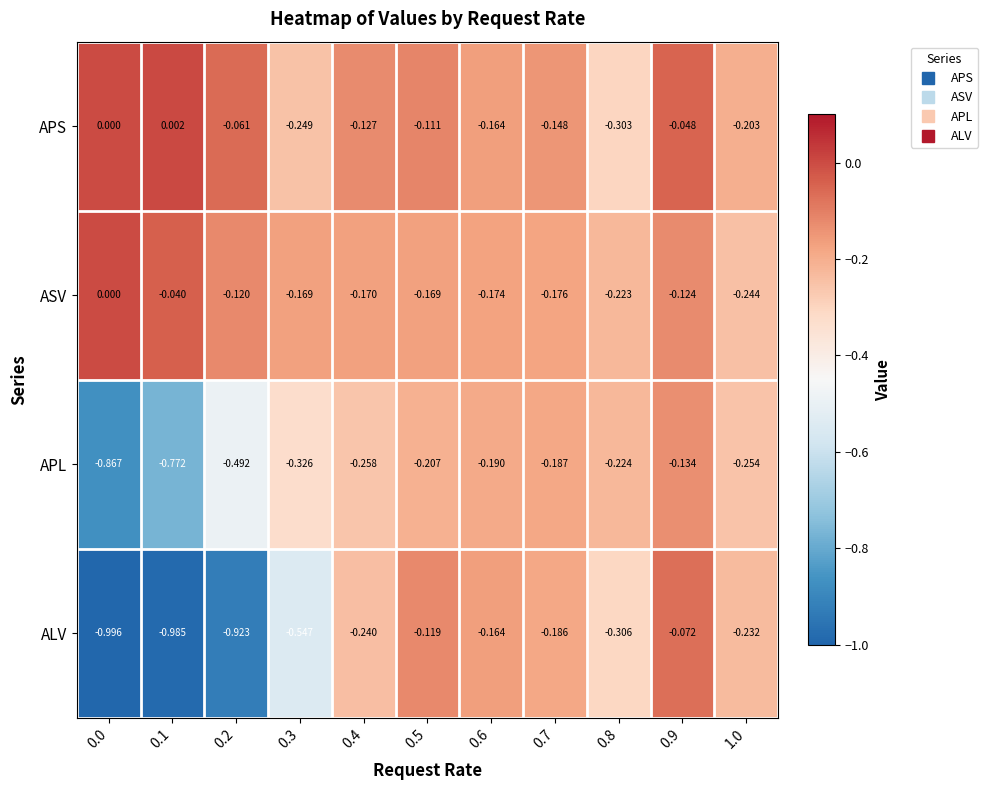

Which series changed the most between 0.1 and 0.3?

APL